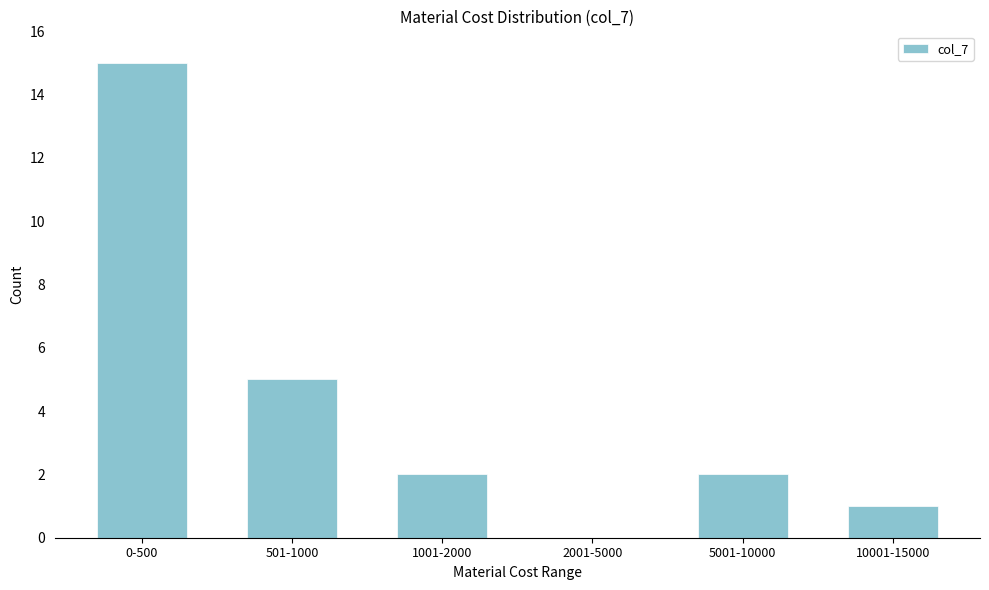

Reading left to right, list all the values displayed in this chart.

0-500=15	501-1000=5	1001-2000=2	2001-5000=0	5001-10000=2	10001-15000=1